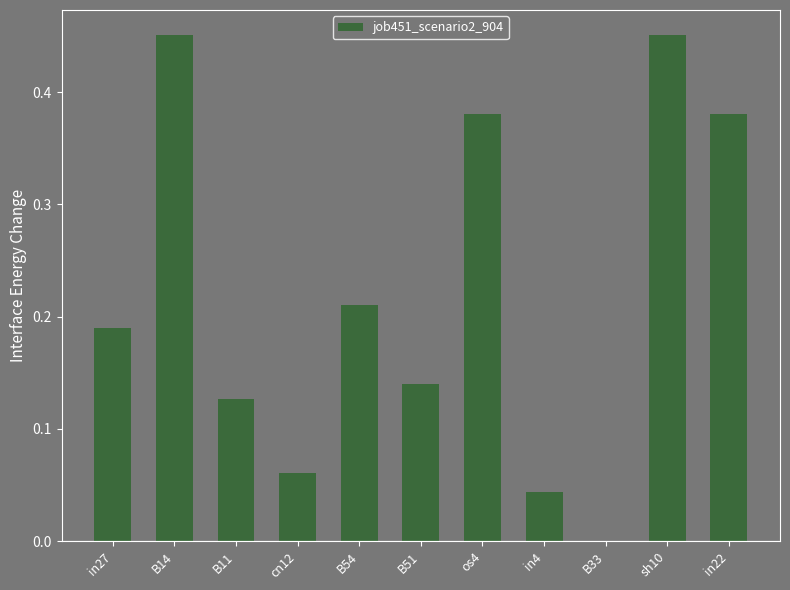

What is the sum of all values?

2.4